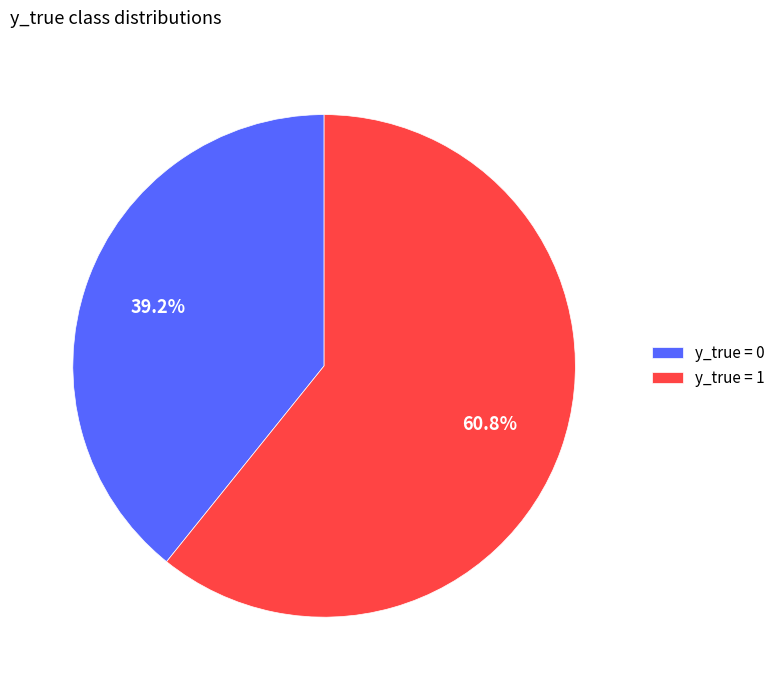

The y_true = 0 slice represents 39% of the pie. True or false?

True